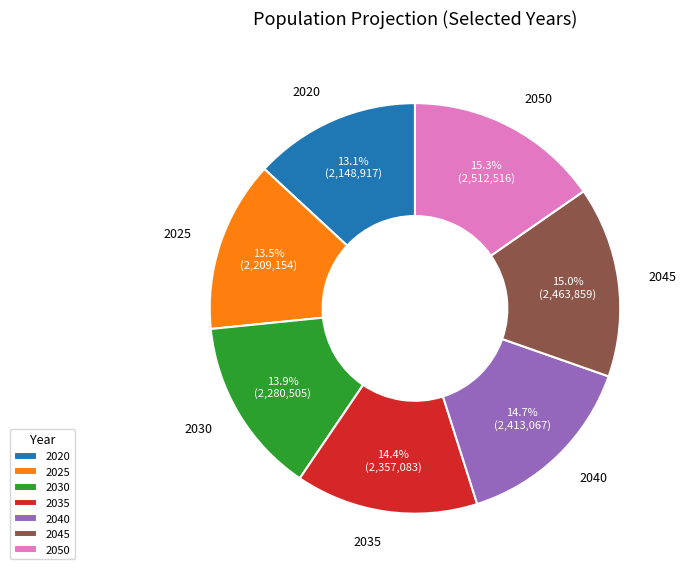

What is the total percentage of 2035 and 2025?

27.9%